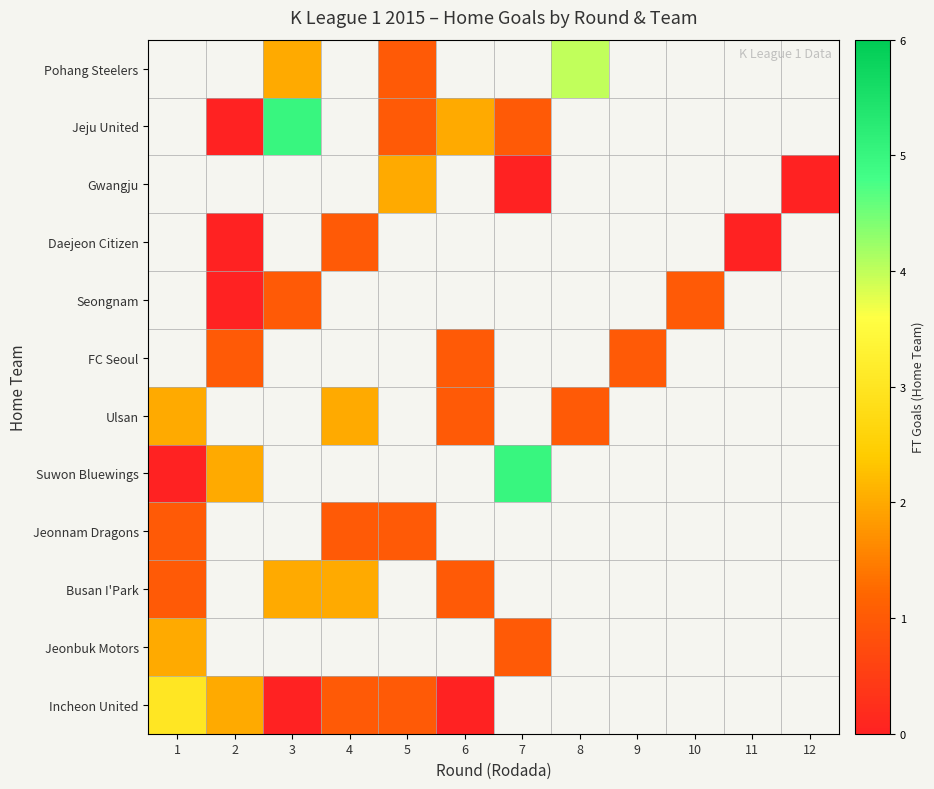

List the series in order of their peak value, lowest first.

Jeonnam Dragons, FC Seoul, Seongnam, Daejeon Citizen, Jeonbuk Motors, Busan I'Park, Ulsan, Gwangju, Incheon United, Pohang Steelers, Suwon Bluewings, Jeju United